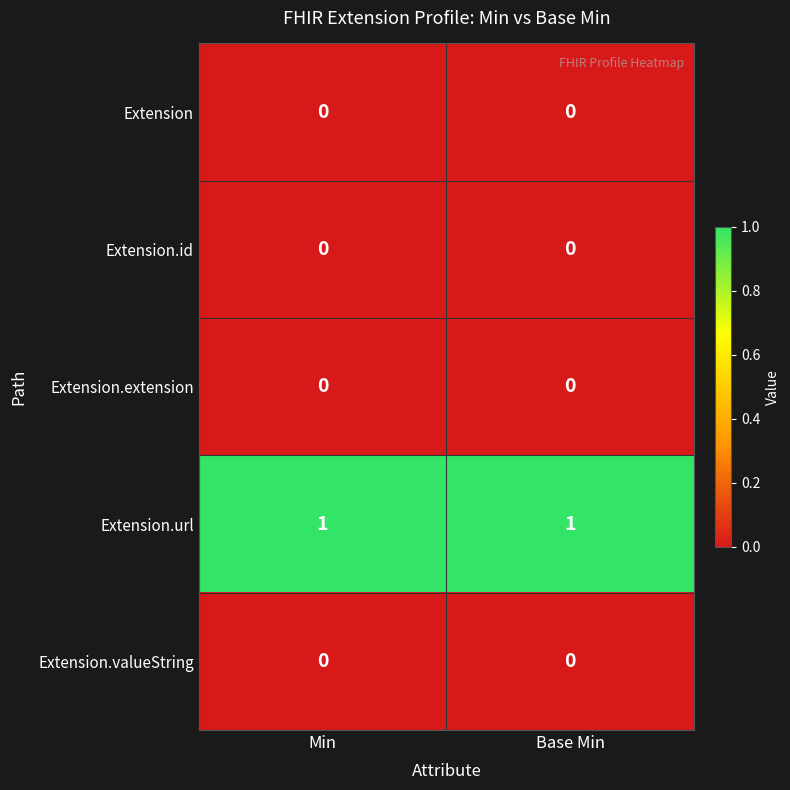

How many series are shown in this chart?

5